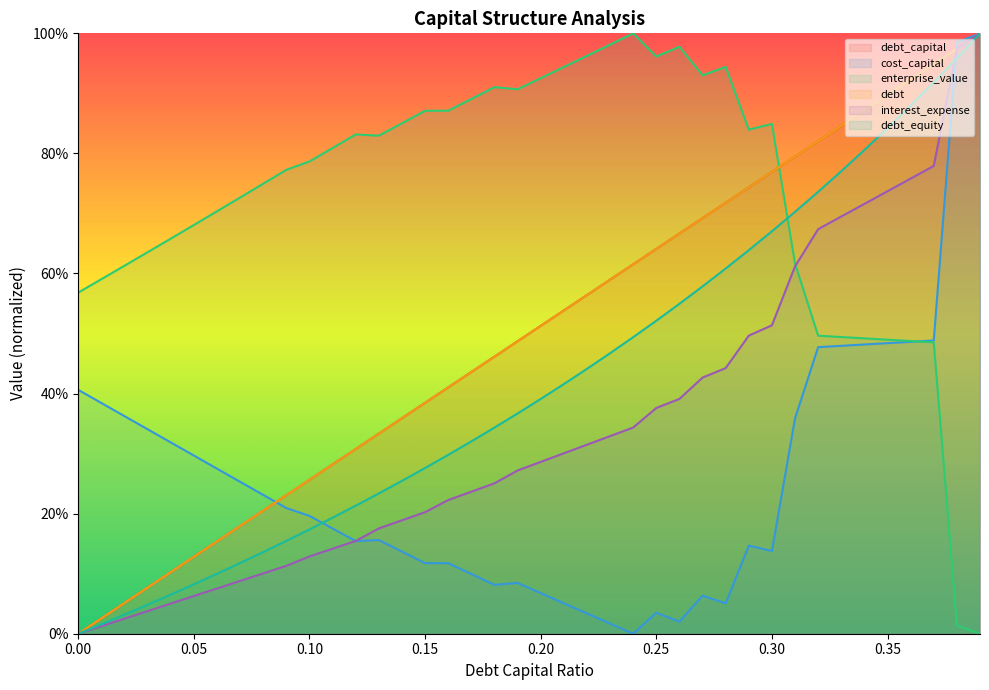

How many lines are shown in the chart?

6